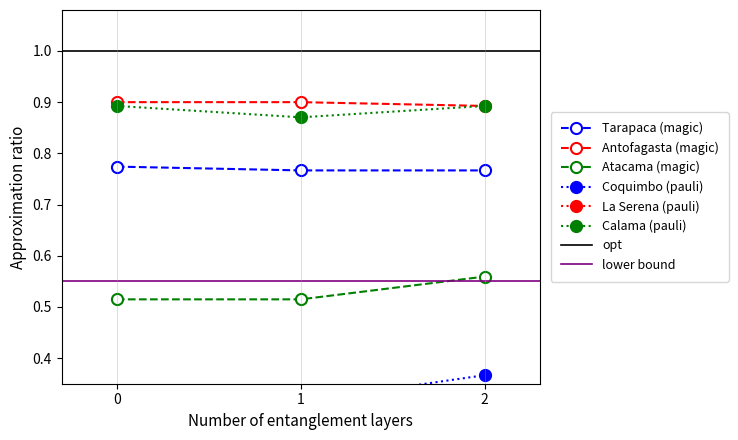

How many Calama (pauli) values are between 0 and 1?

3